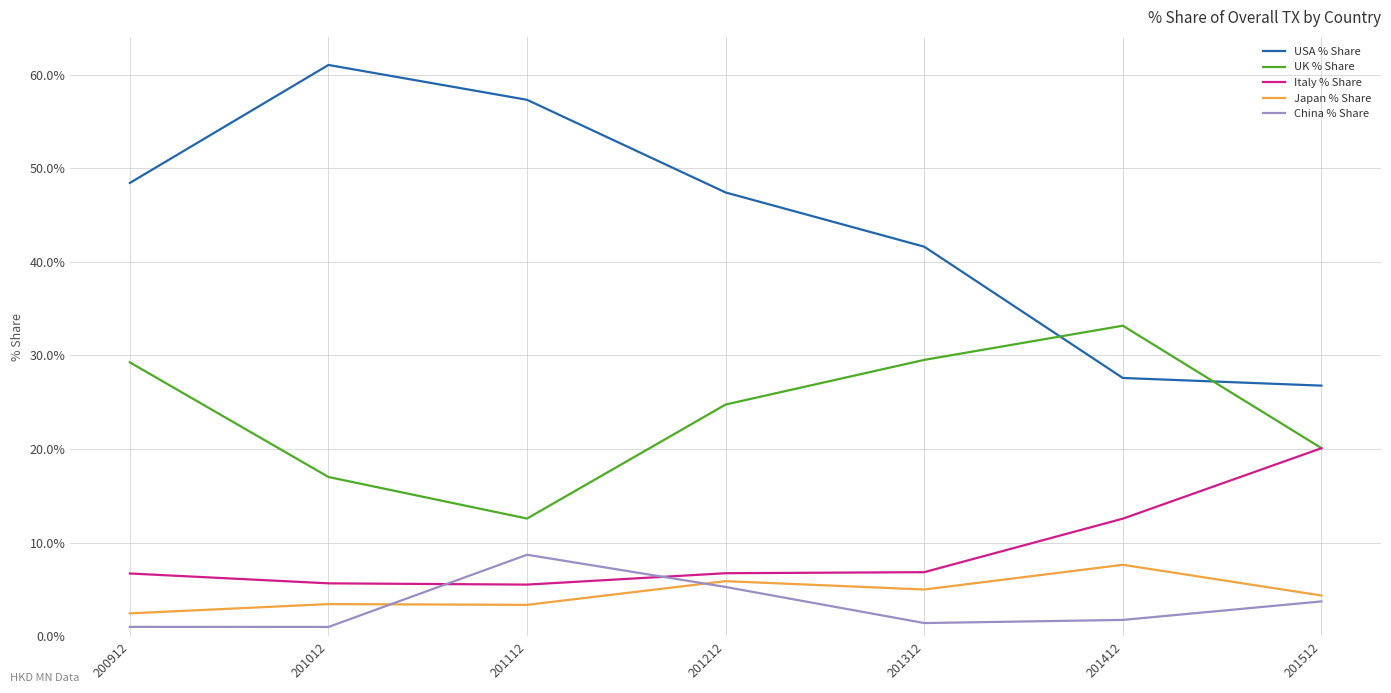

The China % Share series shows 1.0 at 201012. True or false?

True